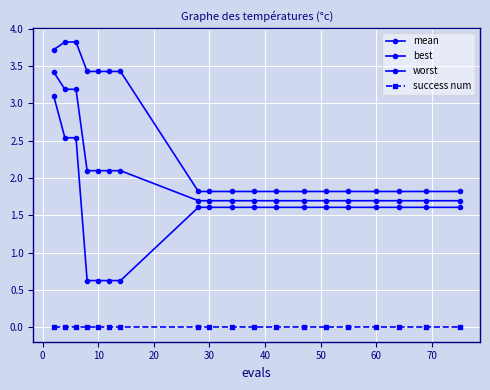

What is the difference between the maximum and minimum values in the mean series?

1.7